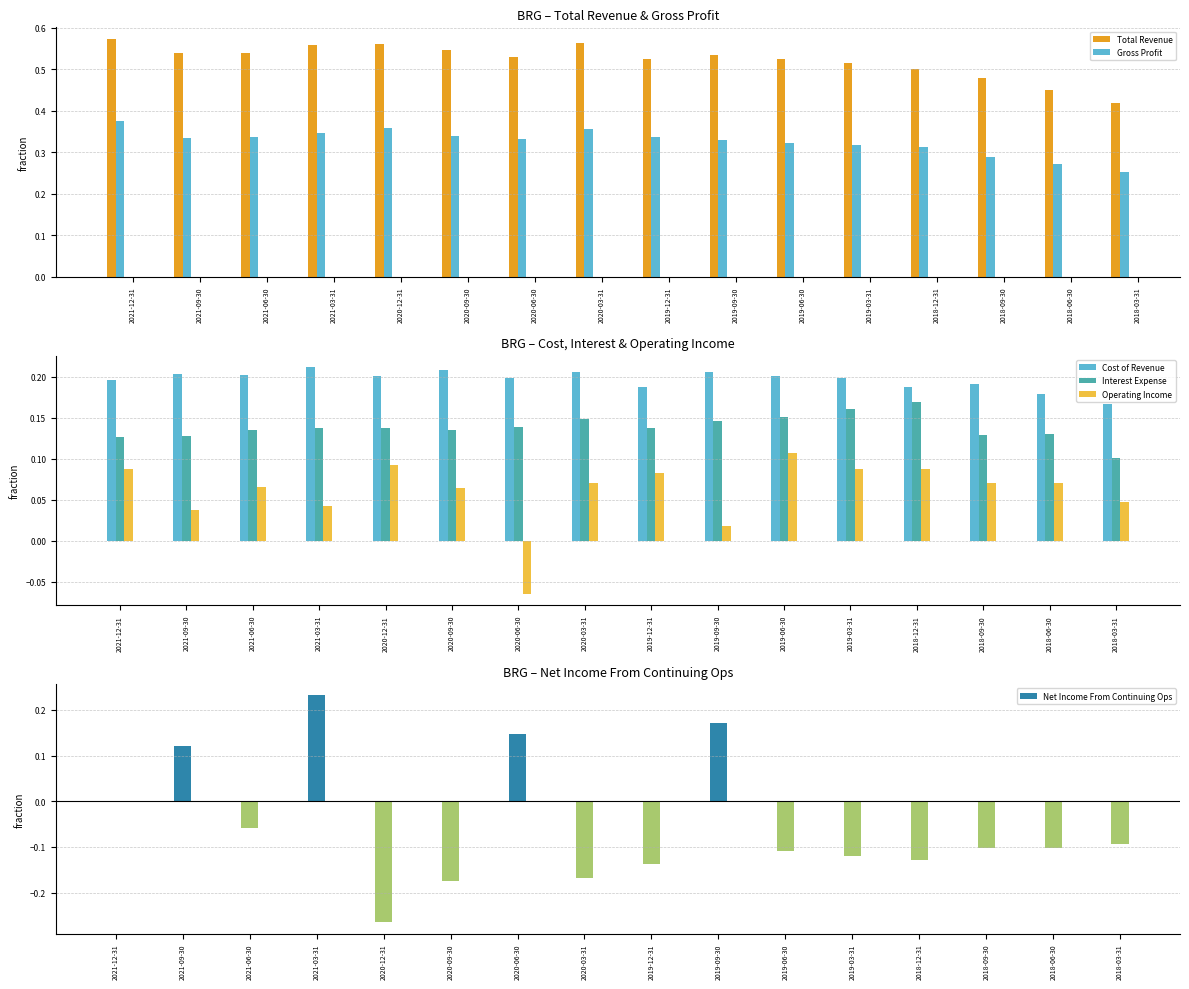

Between 2020-03-31 and 2019-12-31, which series saw the biggest shift?

Total Revenue